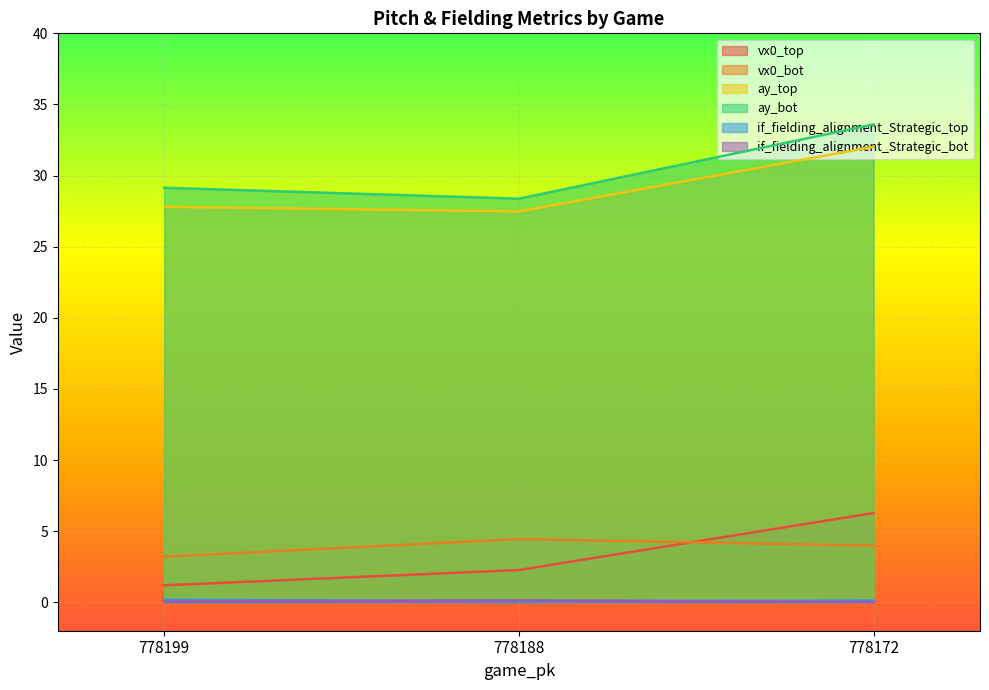

How many lines are shown in the chart?

6